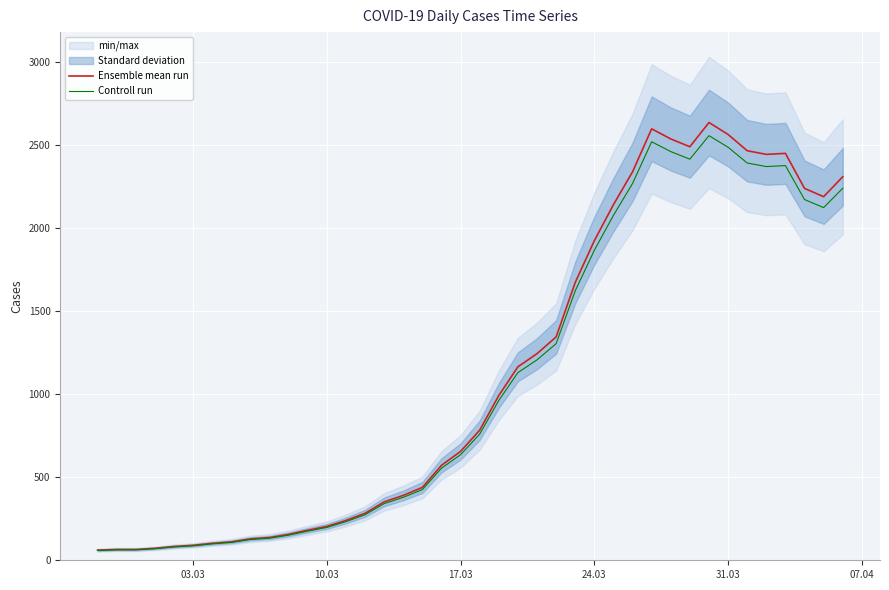

The value of Controll run at 17.03 is 968.5. True or false?

False